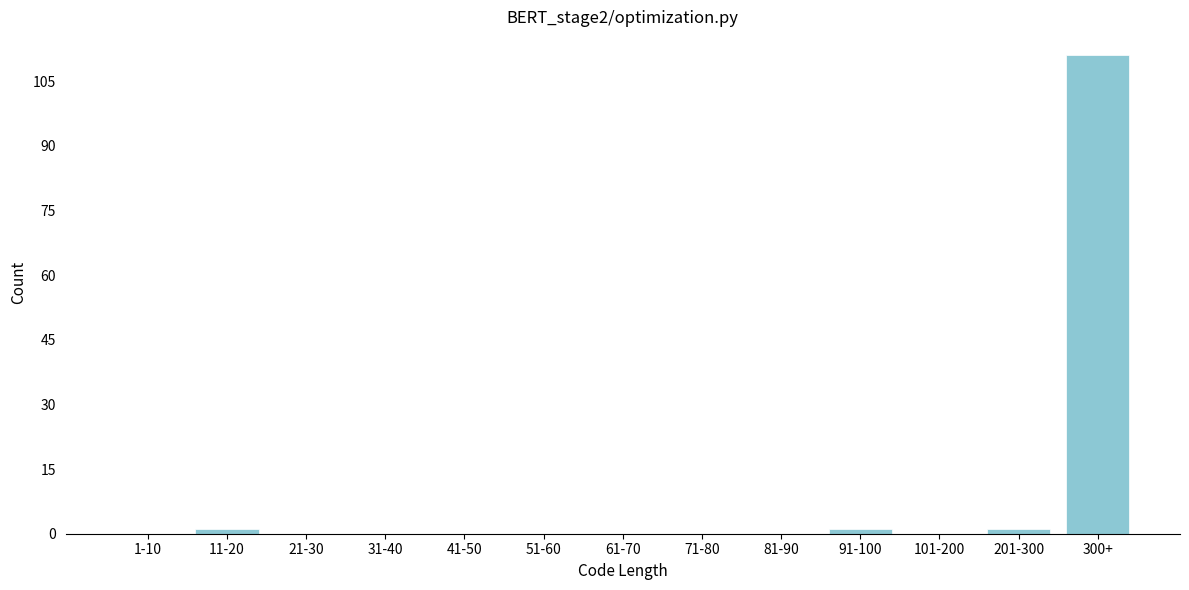

Reading right to left, transcribe all the data shown in this chart.

300+=111	201-300=1	101-200=0	91-100=1	81-90=0	71-80=0	61-70=0	51-60=0	41-50=0	31-40=0	21-30=0	11-20=1	1-10=0